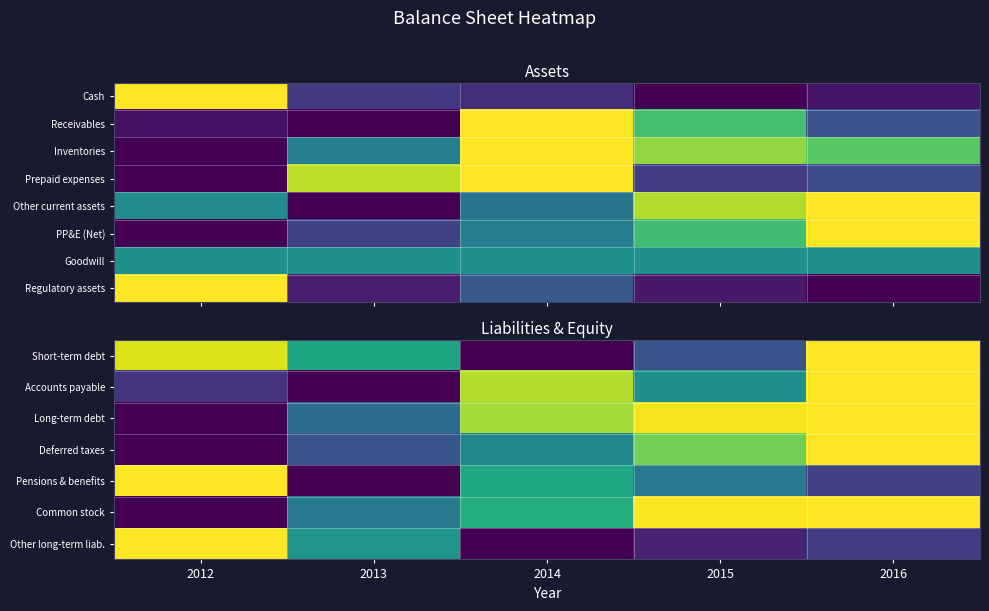

What is the difference between the highest and lowest values at 2013?

0.6